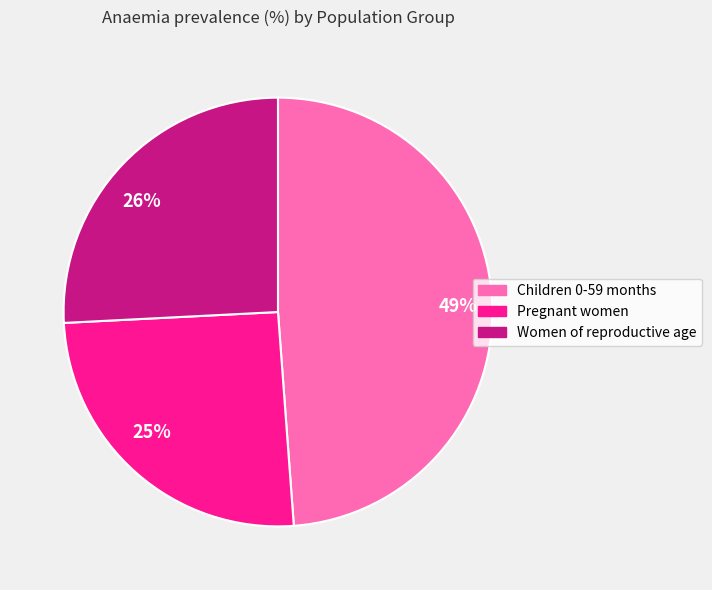

Is there any slice that represents more than half of the pie?

No